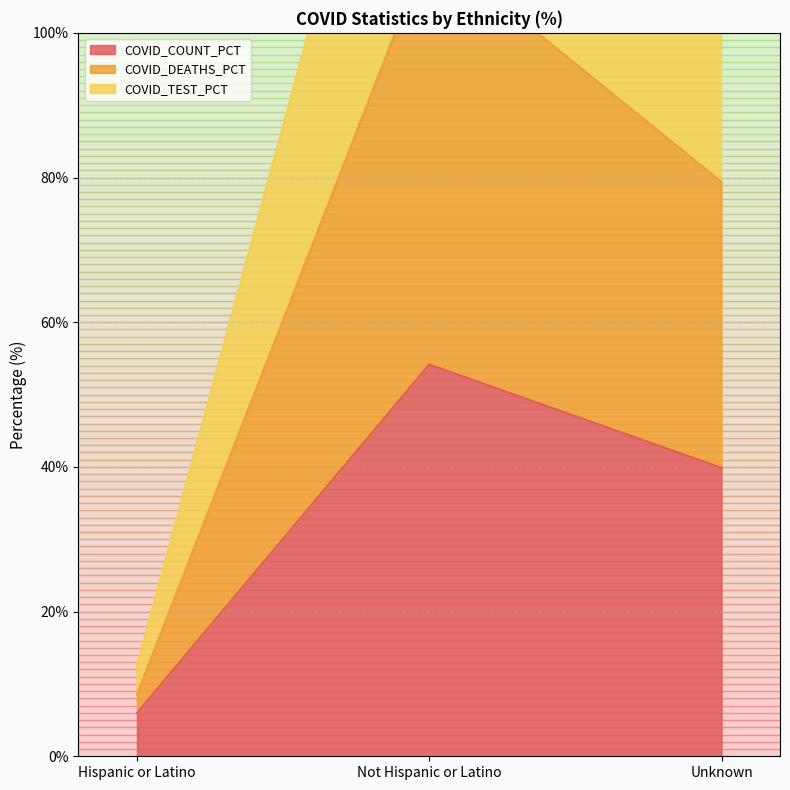

List the series in order of their peak value, lowest first.

COVID_COUNT_PCT, COVID_DEATHS_PCT, COVID_TEST_PCT